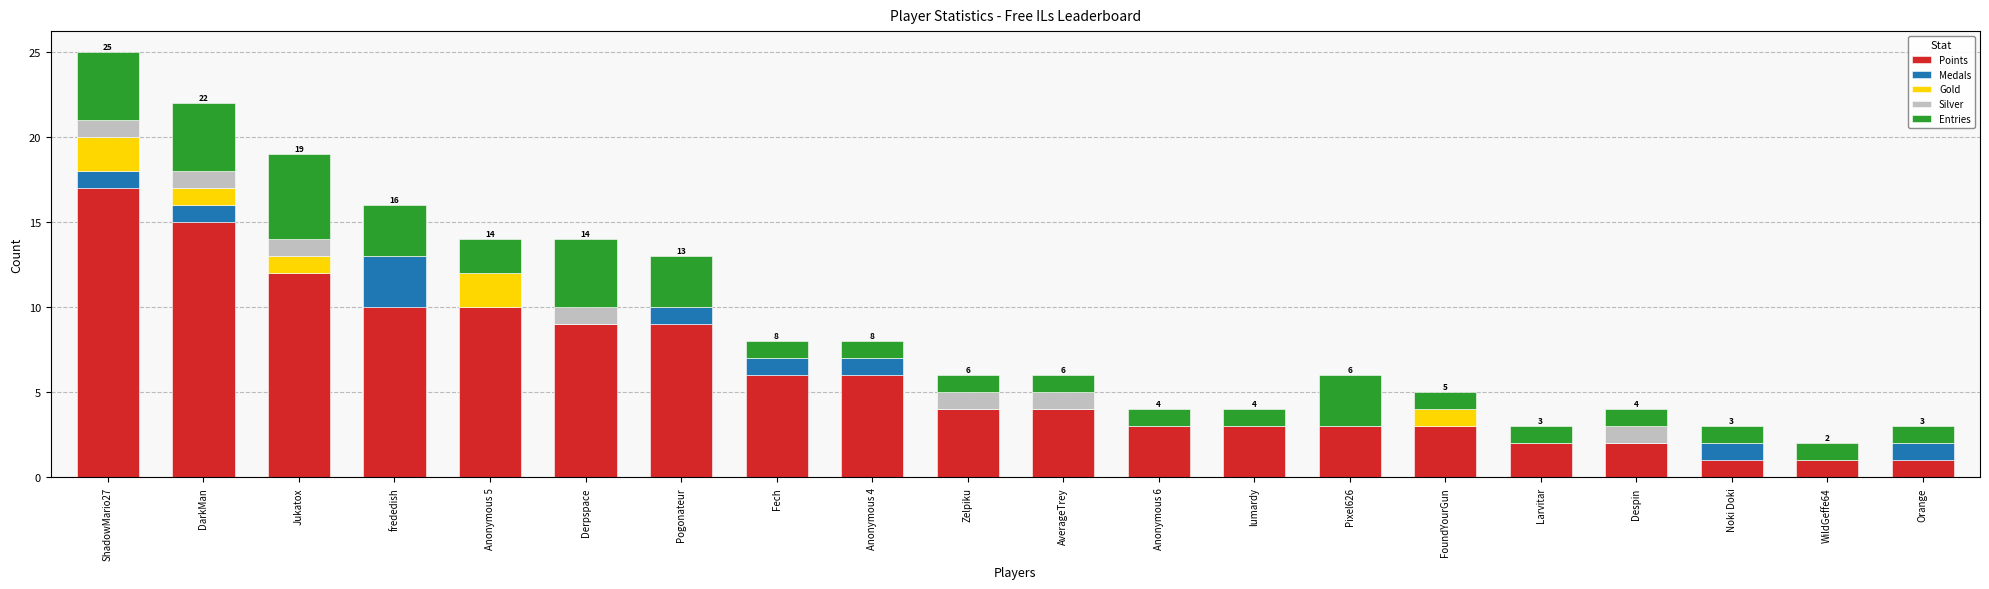

What is the total value across all series at Orange?

3